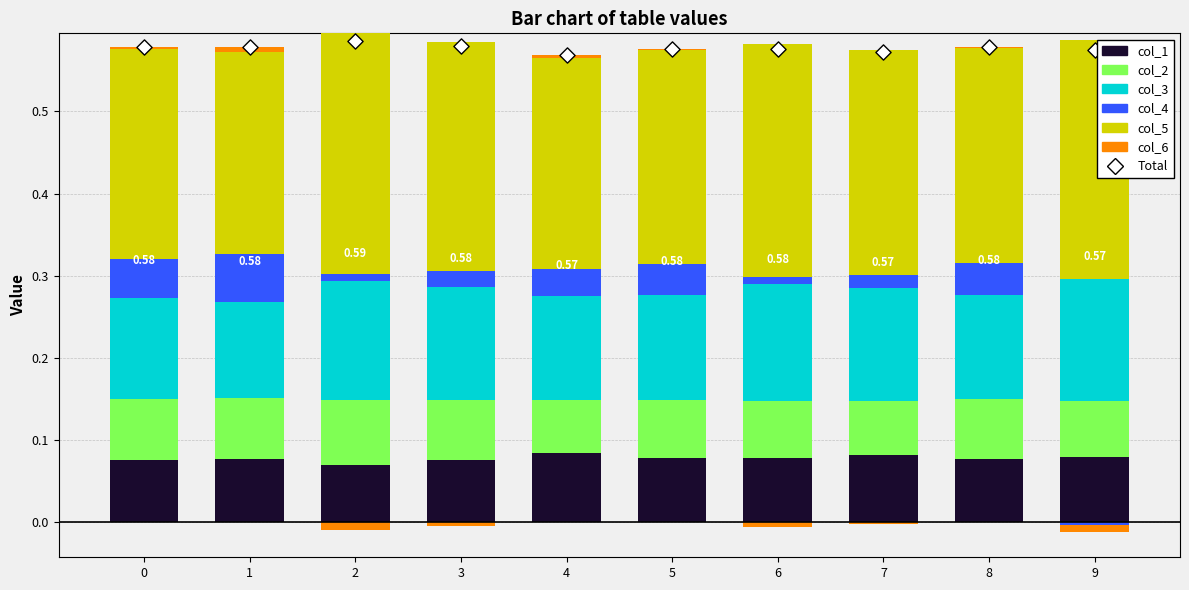

At how many categories does at least one series exceed 0?

10